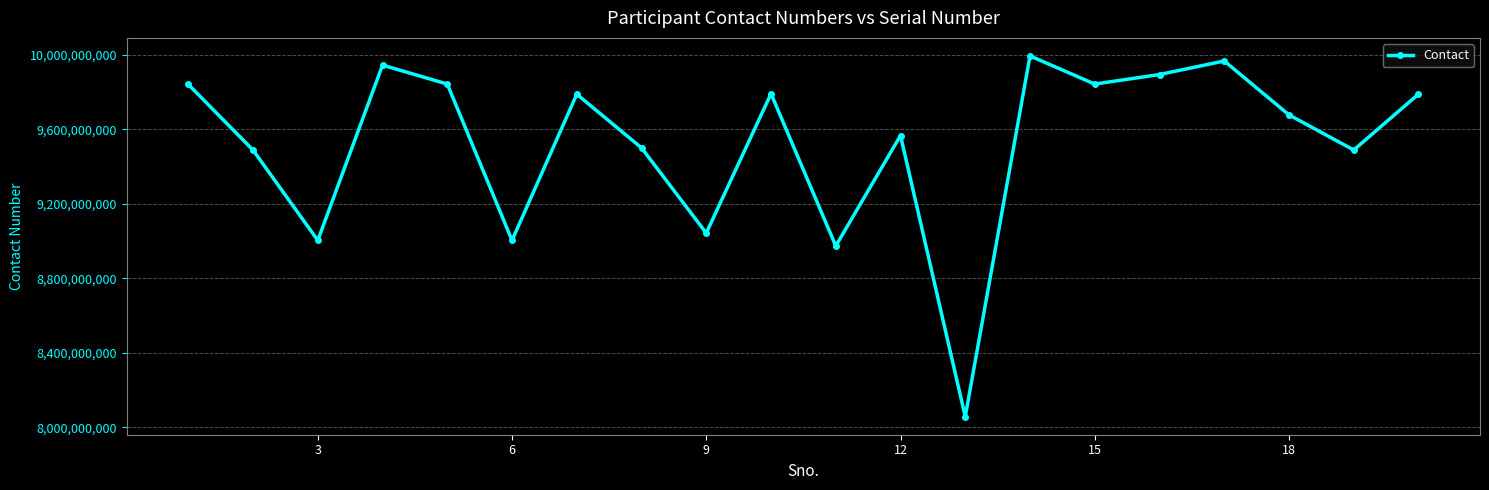

True or false: the data has more than 2 interior local peaks.

True